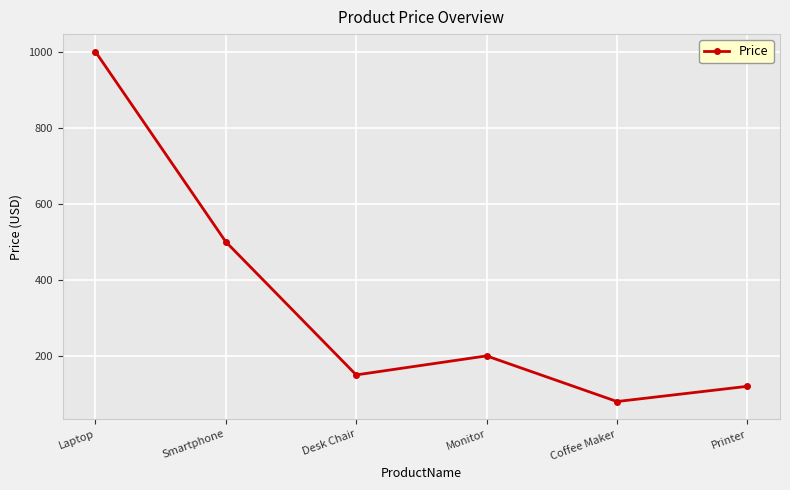

What is the sum of the values at Laptop and Smartphone?

1500